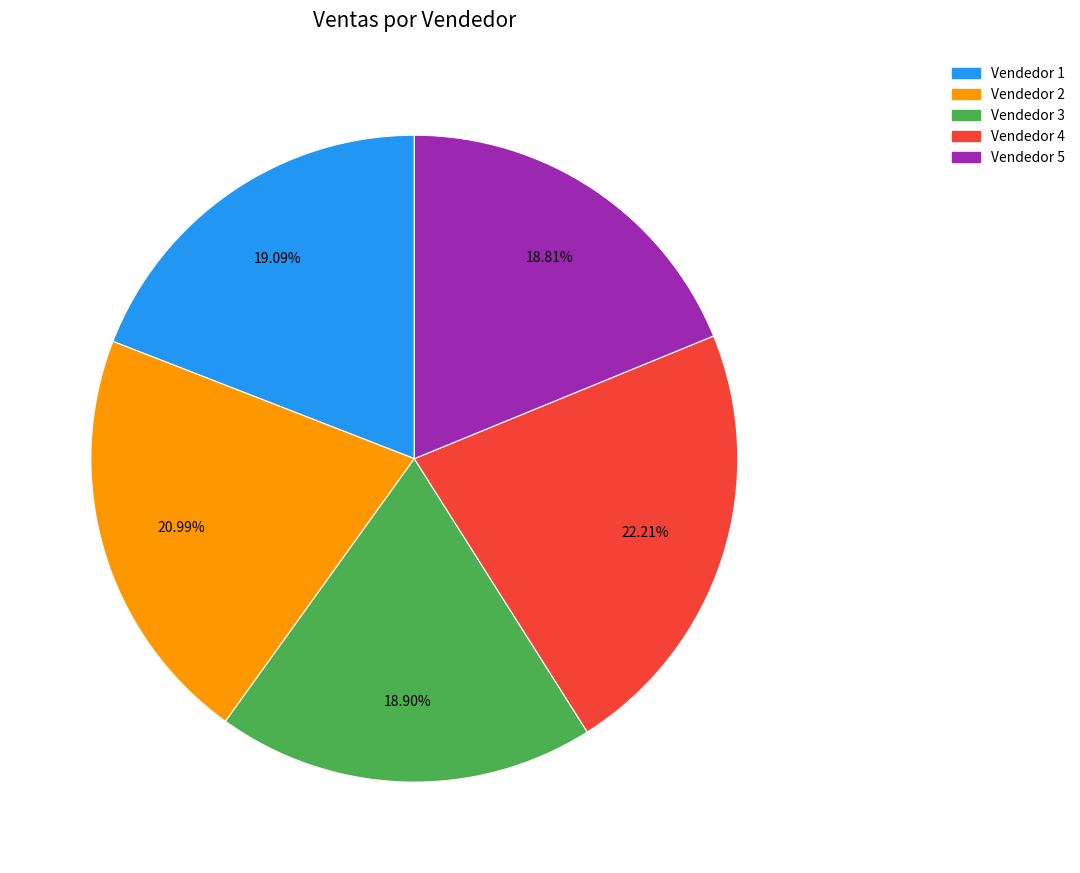

Which category has the biggest portion of the pie?

Vendedor 4